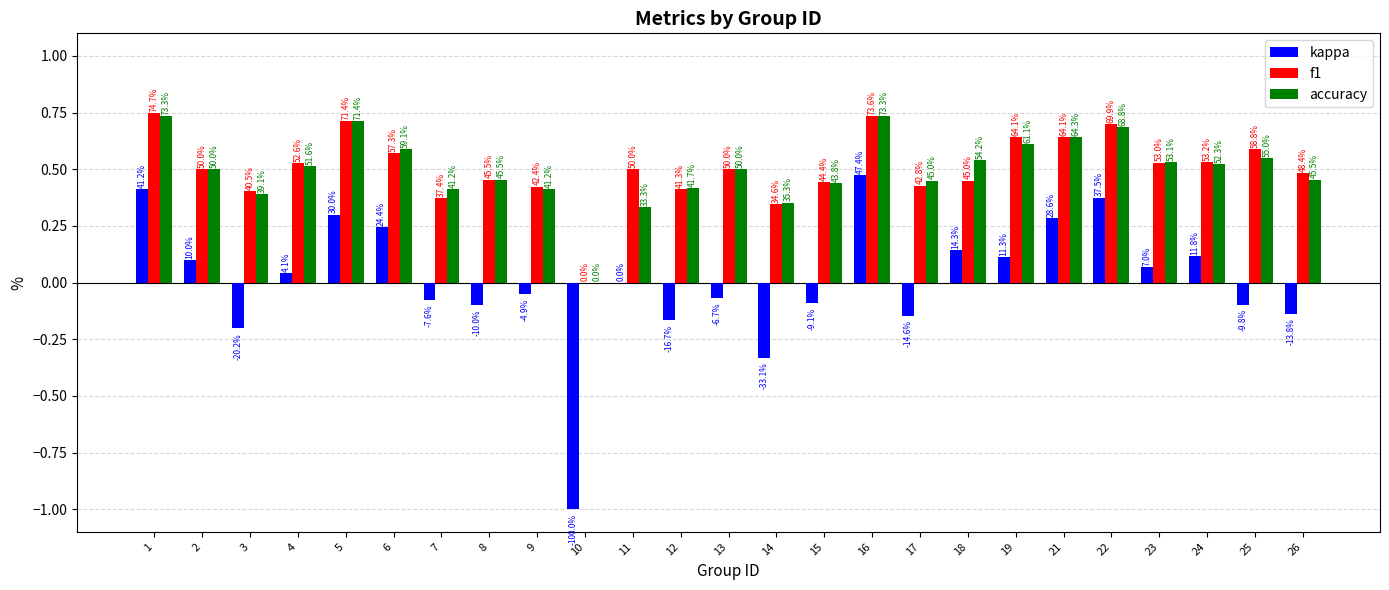

What is the difference between the kappa values at 16 and 21?

0.2